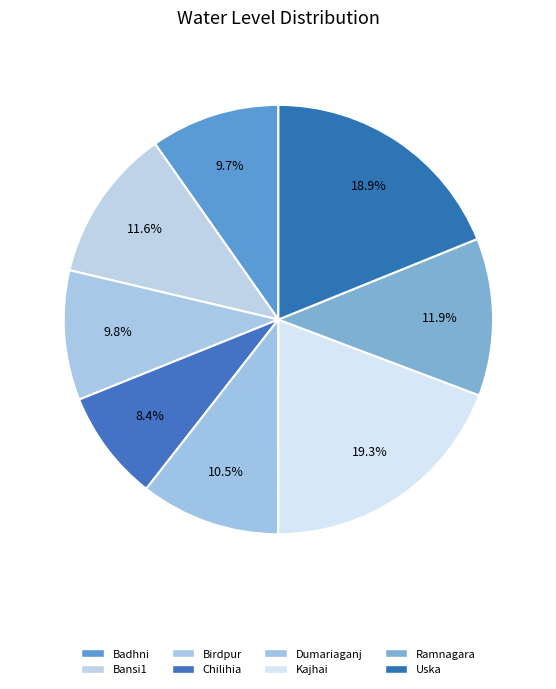

Count the number of slices in the pie.

8